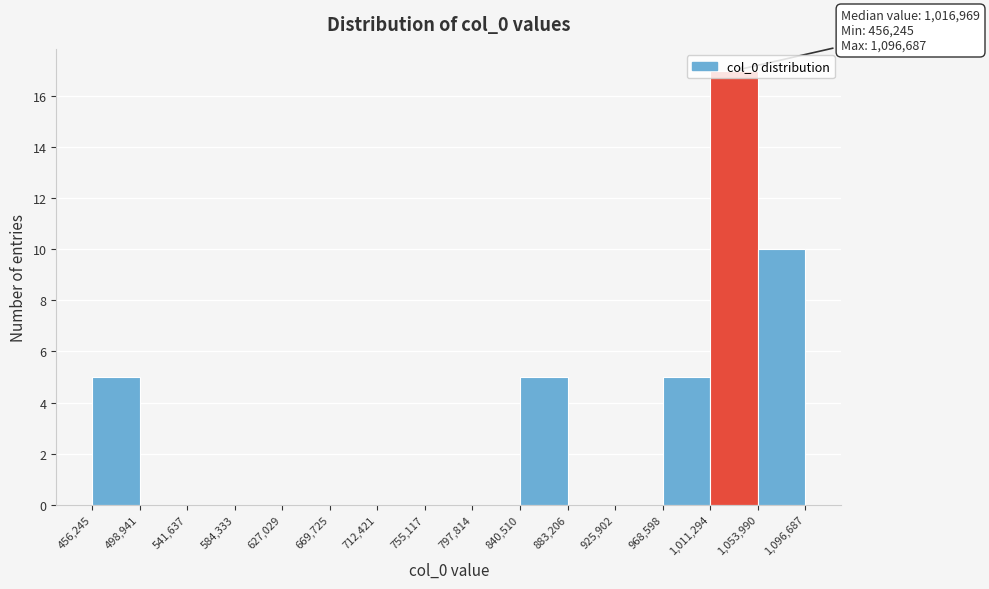

Over which range of the x-axis is the bar tallest?

1,011,294 to 1,053,990